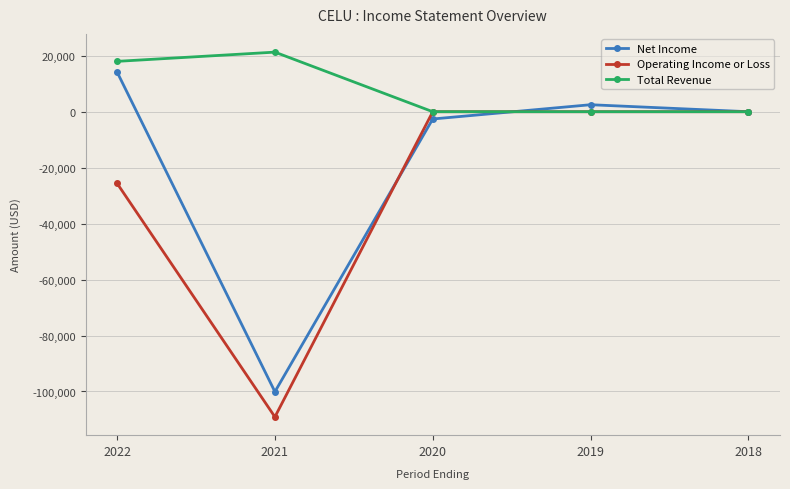

Reading left to right, transcribe all the data shown in this chart.

Net Income: 2022=14200	2021=-100100	2020=-2600	2019=2500	2018=0
Operating Income or Loss: 2022=-25600	2021=-109100	2020=0	2019=0	2018=0
Total Revenue: 2022=18000	2021=21300	2020=0	2019=0	2018=0